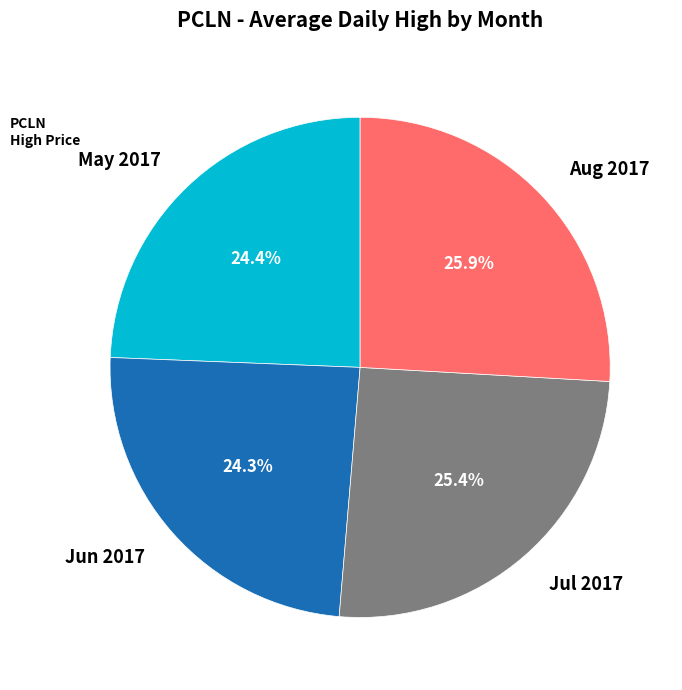

Is there any slice that represents more than half of the pie?

No